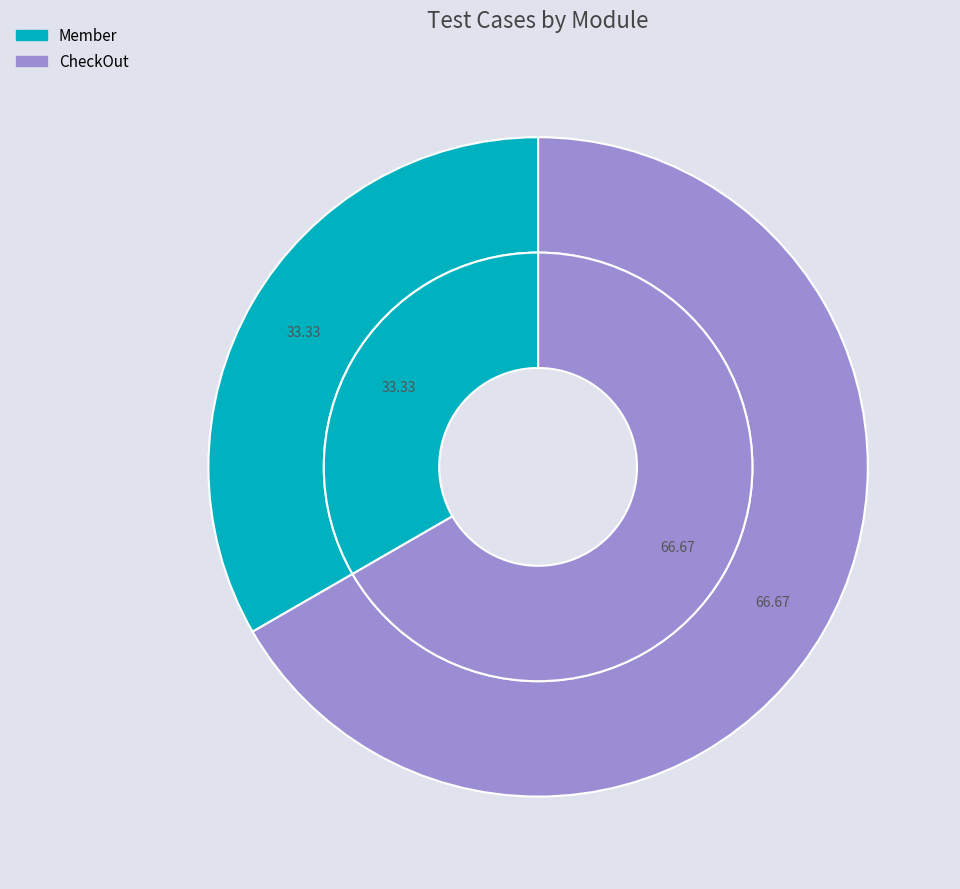

Does Member account for over 50% of the chart?

No